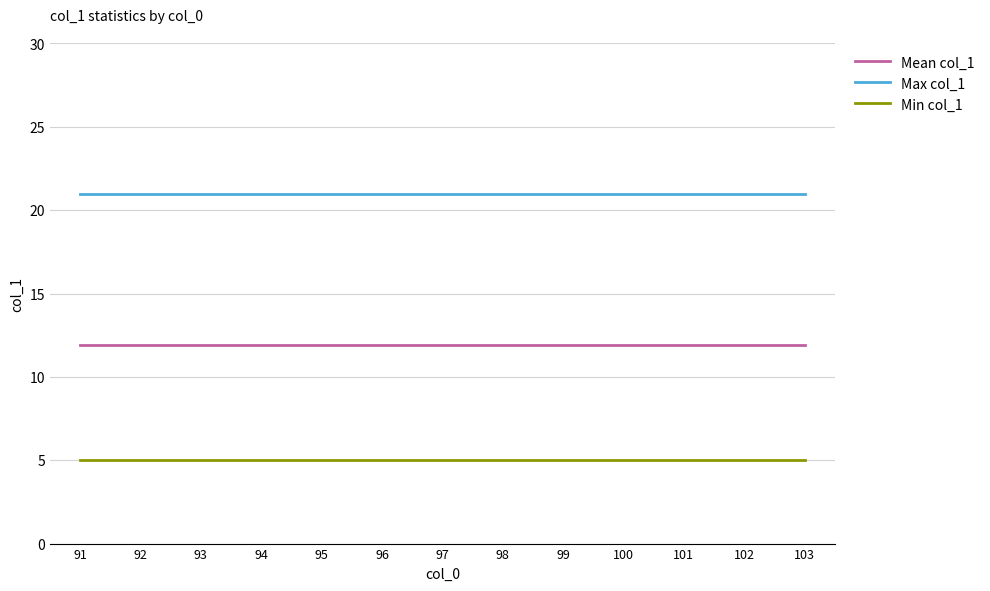

At 94, list the series in order from smallest to largest.

Min col_1, Mean col_1, Max col_1